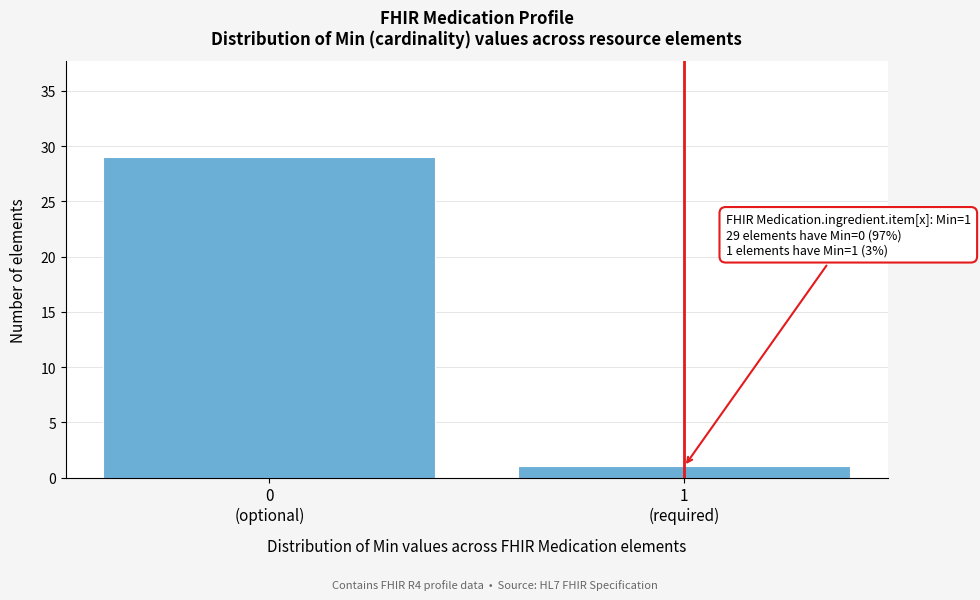

Reading left to right, list all the values displayed in this chart.

29	1